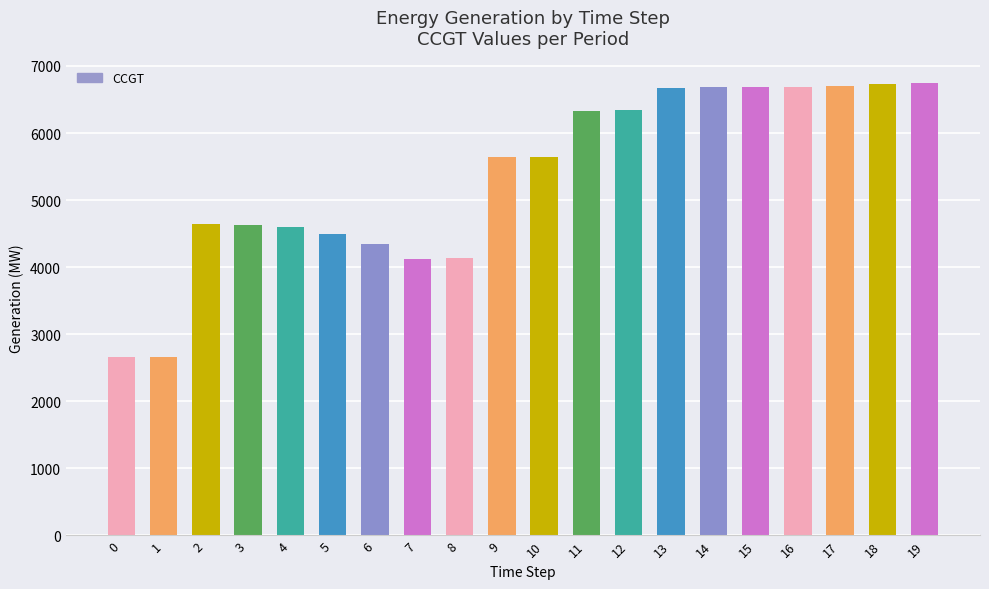

Count the number of categories in the chart.

20